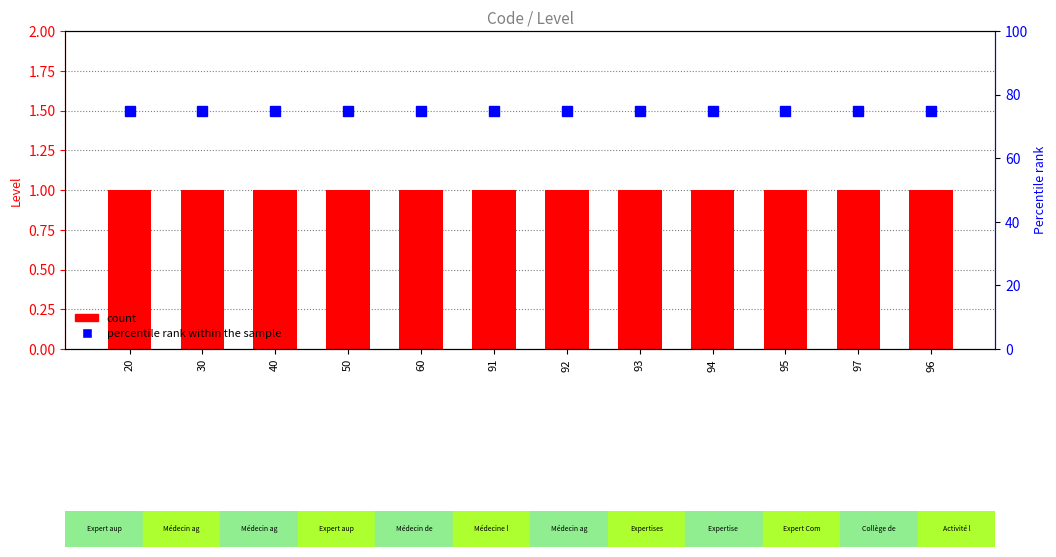

What are all the series names shown in the legend?

count, percentile rank within the sample